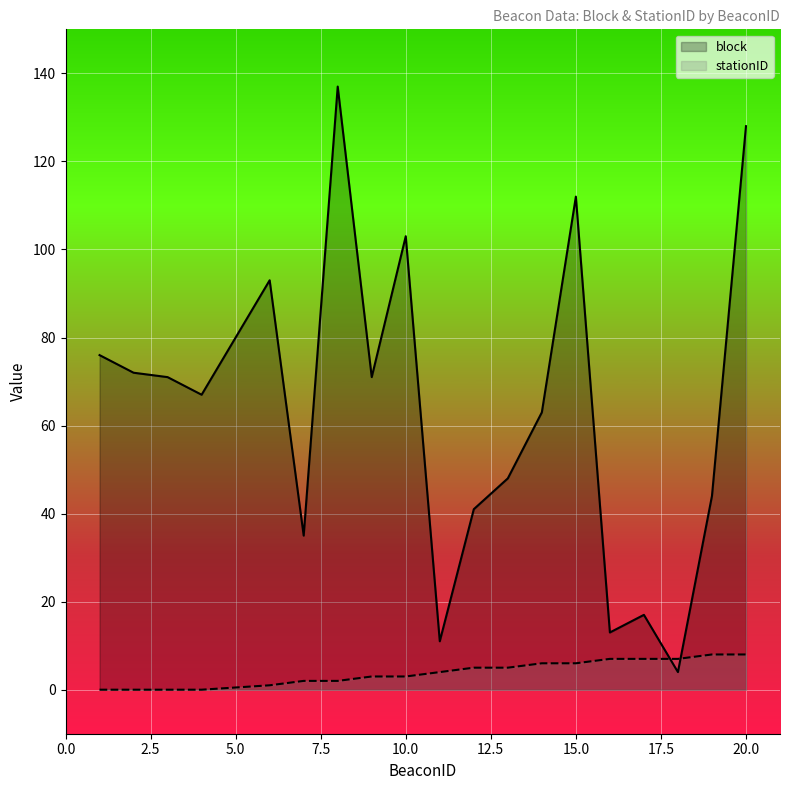

Is the value of stationID at 15.0 greater than the value of block at 20.0?

No